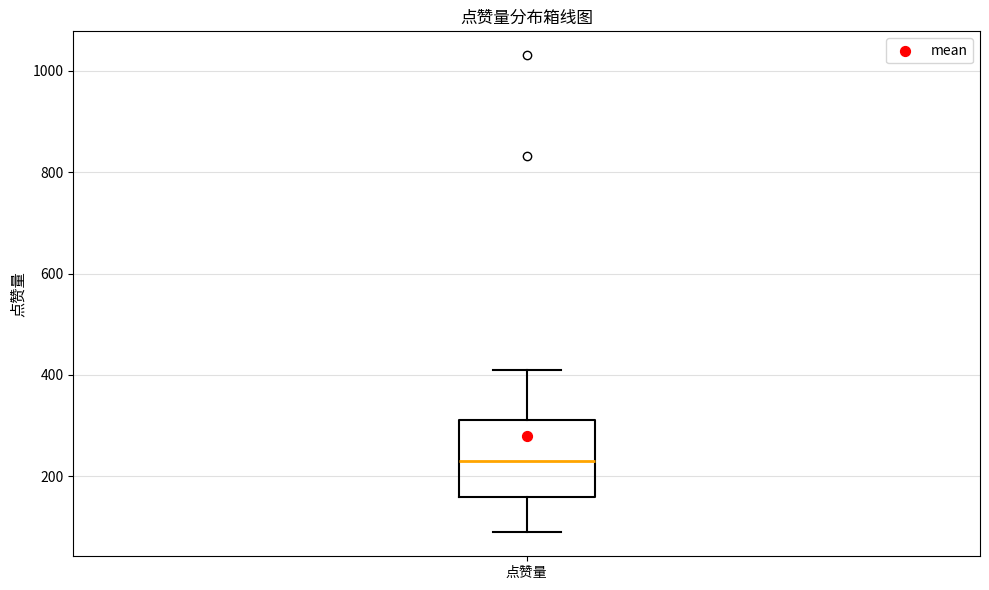

Transcribe this box plot: give where the median line is, the range the box spans, and where the two whiskers end, as read against the y-axis. The values are not printed on the chart, so give them approximately, as read against the axis.

median 220, box 160 to 320, whiskers 80 to 400